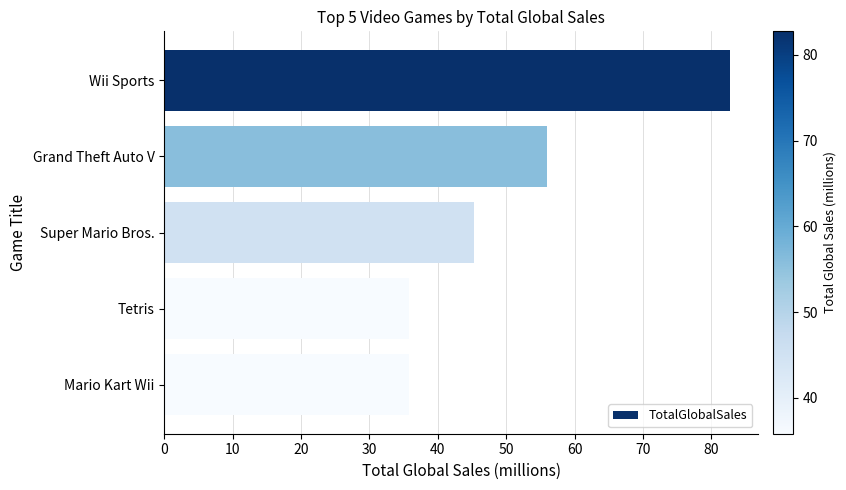

The chart shows a value of 80.5 at Grand Theft Auto V. True or false?

False